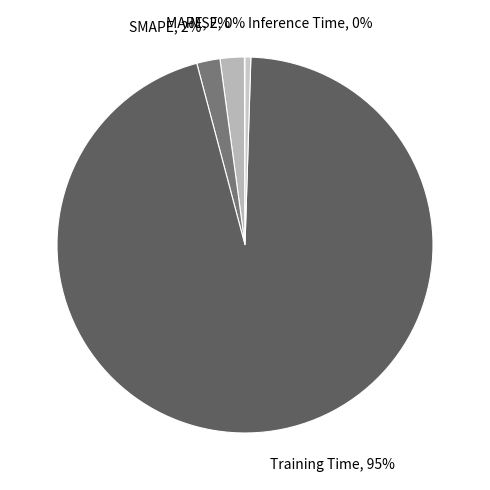

Which has a higher value, SMAPE or Inference Time?

SMAPE